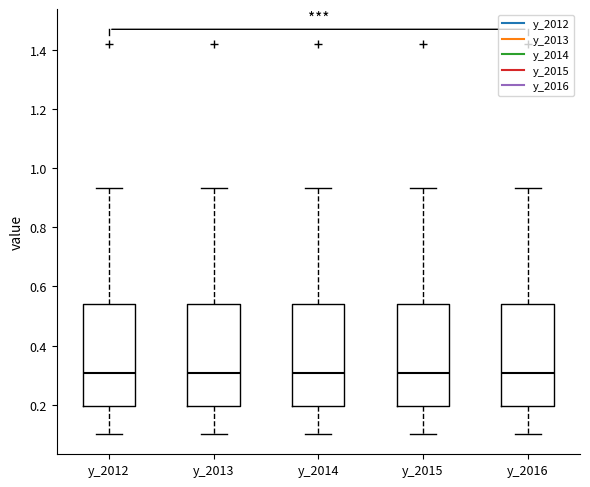

Reading left to right, read every box against the y-axis: the position of its median line, the range the box covers, and the ends of its whiskers. The values are not printed on the chart, so give them approximately, as read against the axis.

y_2012: median 0.30, box 0.20 to 0.54, whiskers 0.10 to 0.94
y_2013: median 0.30, box 0.20 to 0.54, whiskers 0.10 to 0.94
y_2014: median 0.30, box 0.20 to 0.54, whiskers 0.10 to 0.94
y_2015: median 0.30, box 0.20 to 0.54, whiskers 0.10 to 0.94
y_2016: median 0.30, box 0.20 to 0.54, whiskers 0.10 to 0.94